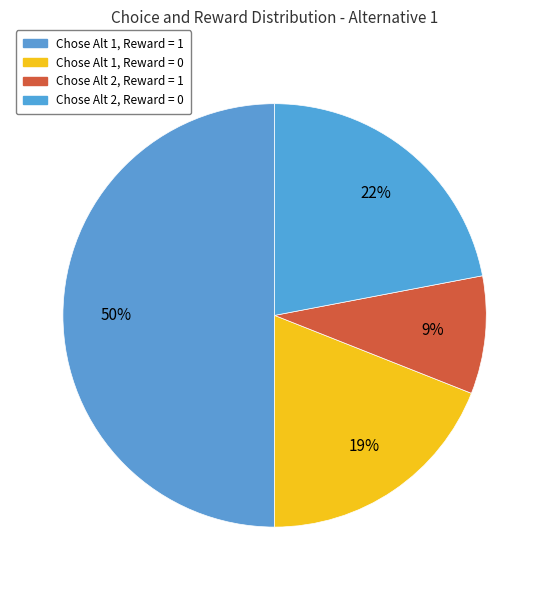

How many slices are in this pie chart?

4